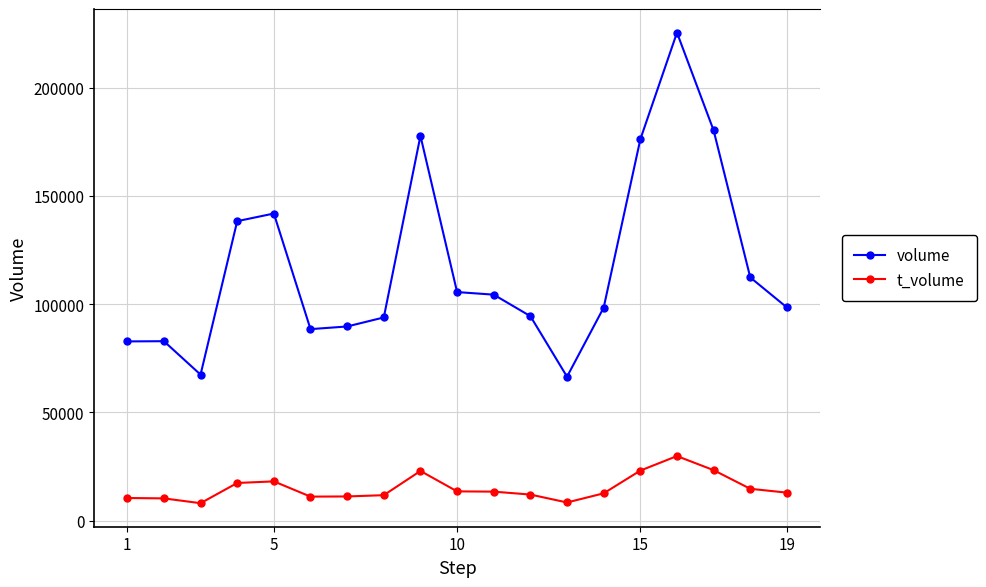

True or false: volume and t_volume cross at least once.

False